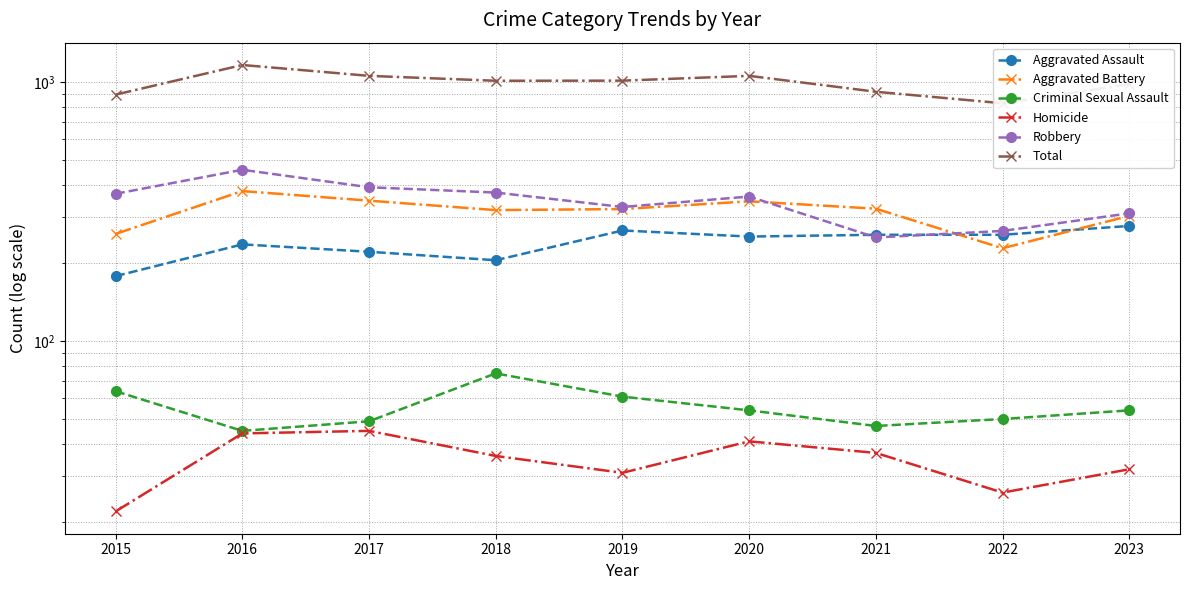

What is the sum of all Aggravated Battery values?

2831